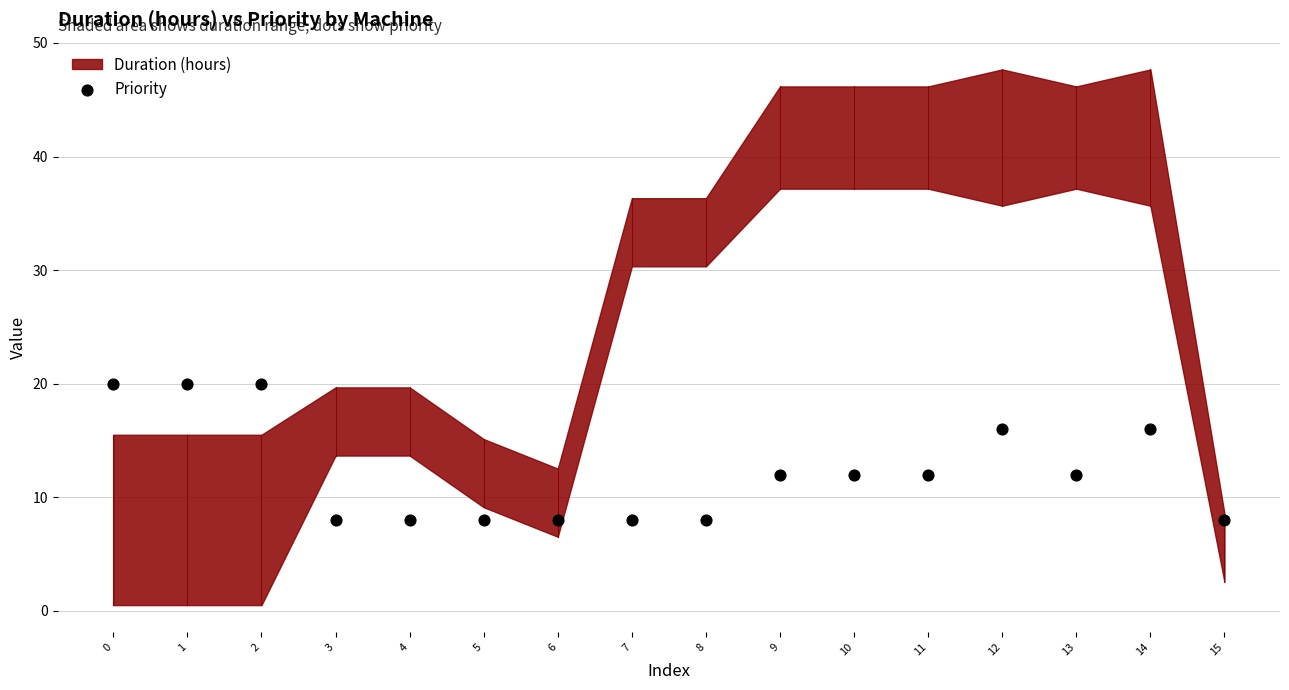

What is the range of Y values (max minus min)?

12